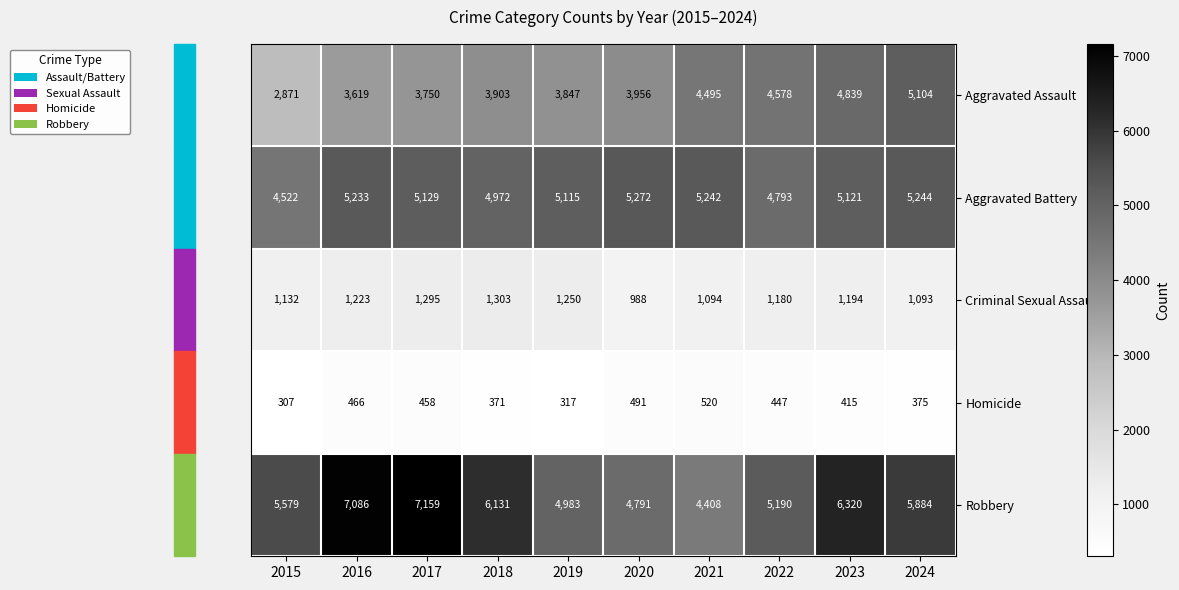

Which series has the largest total across all categories?

Robbery